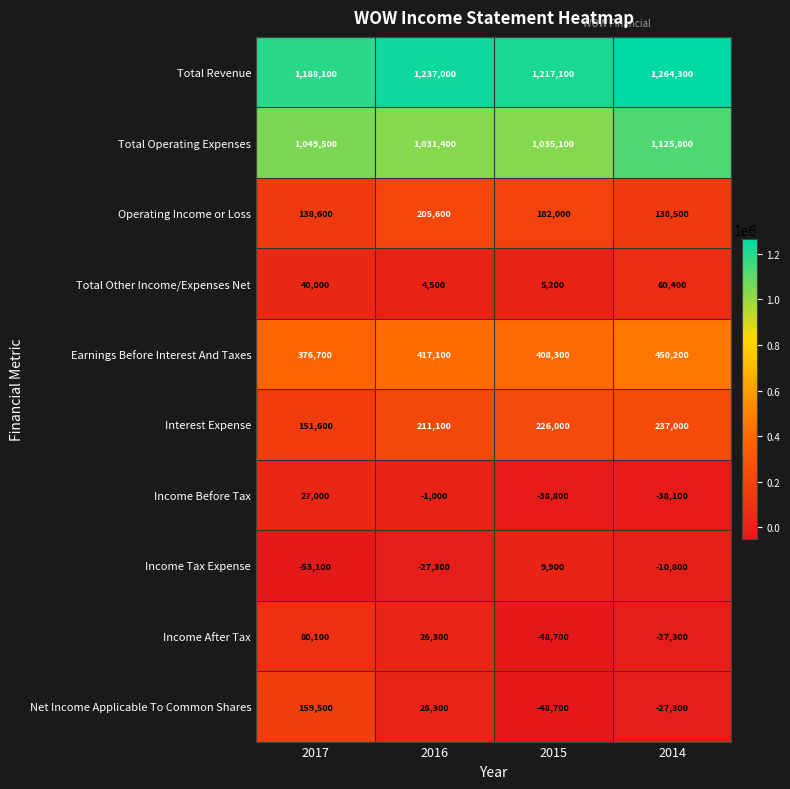

How many series are shown in this chart?

10